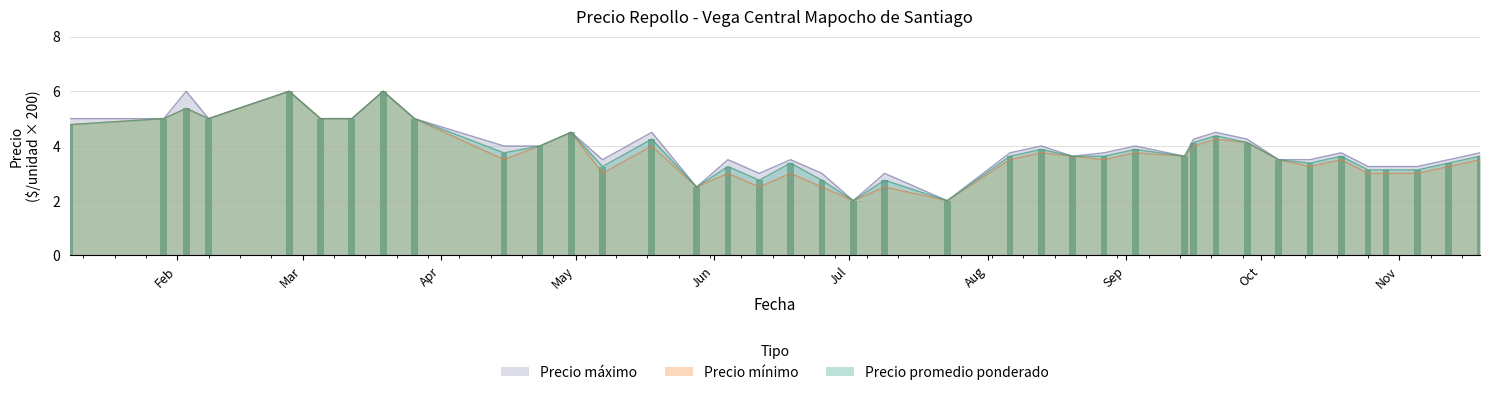

What is the maximum value for Precio promedio ponderado?

6.0